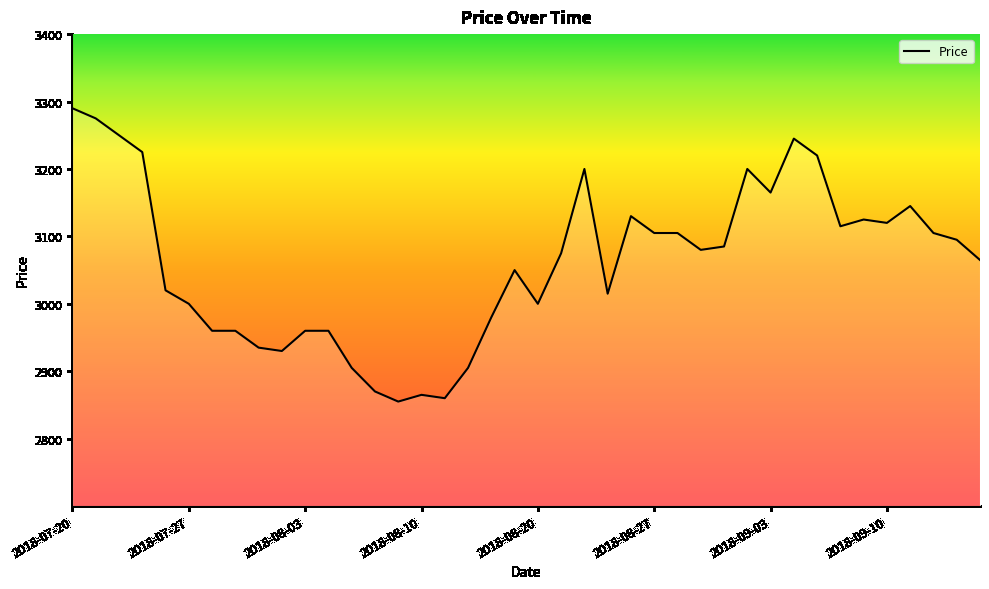

What is the sum of all values?

122450